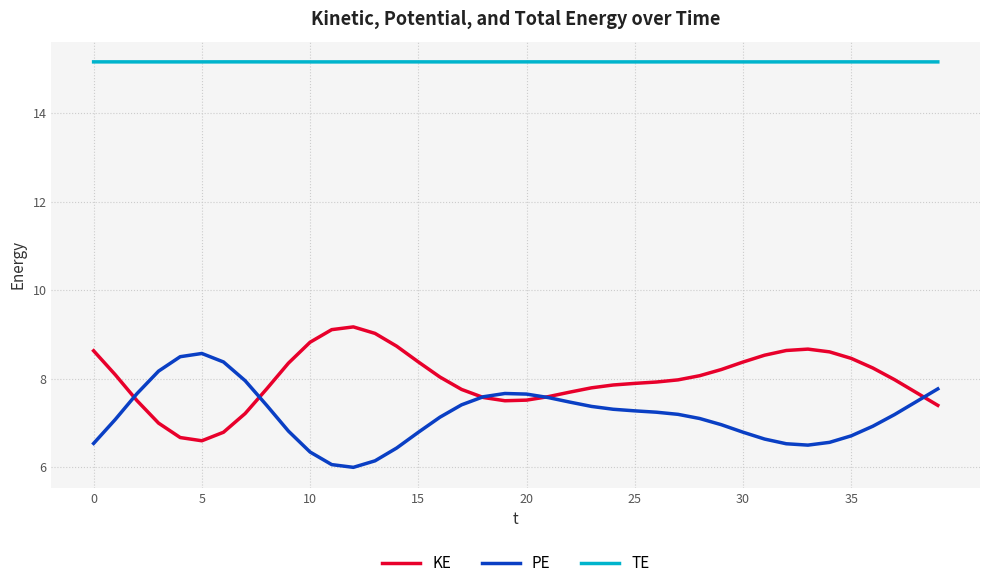

List the series in order of their peak value, lowest first.

PE, KE, TE